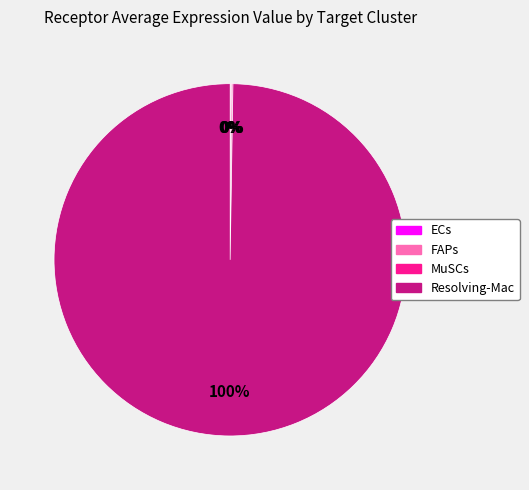

To the nearest percent, what is the average slice percentage?

25%